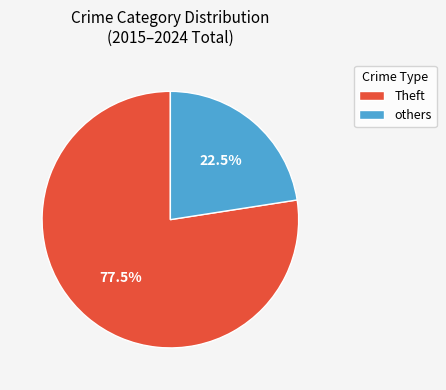

Approximately how many times larger is the value at Theft compared to others?

3.4